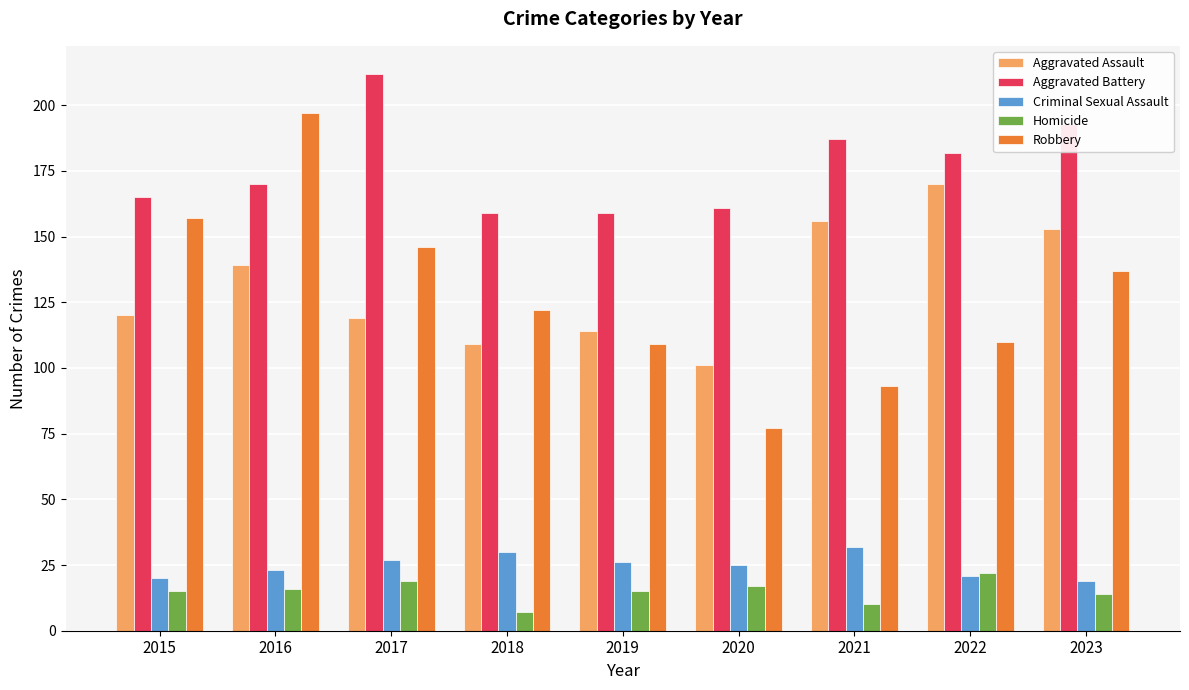

What is the difference between the maximum and minimum values in the Robbery series?

120